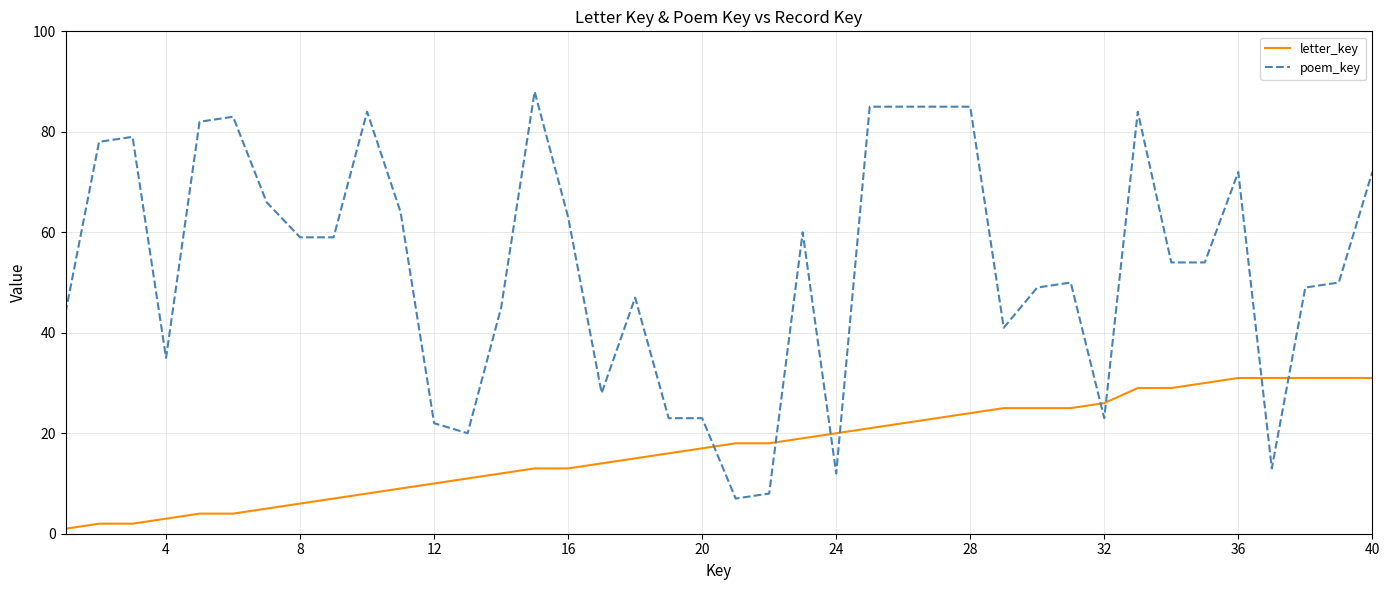

List the series in order of their peak value, highest first.

poem_key, letter_key